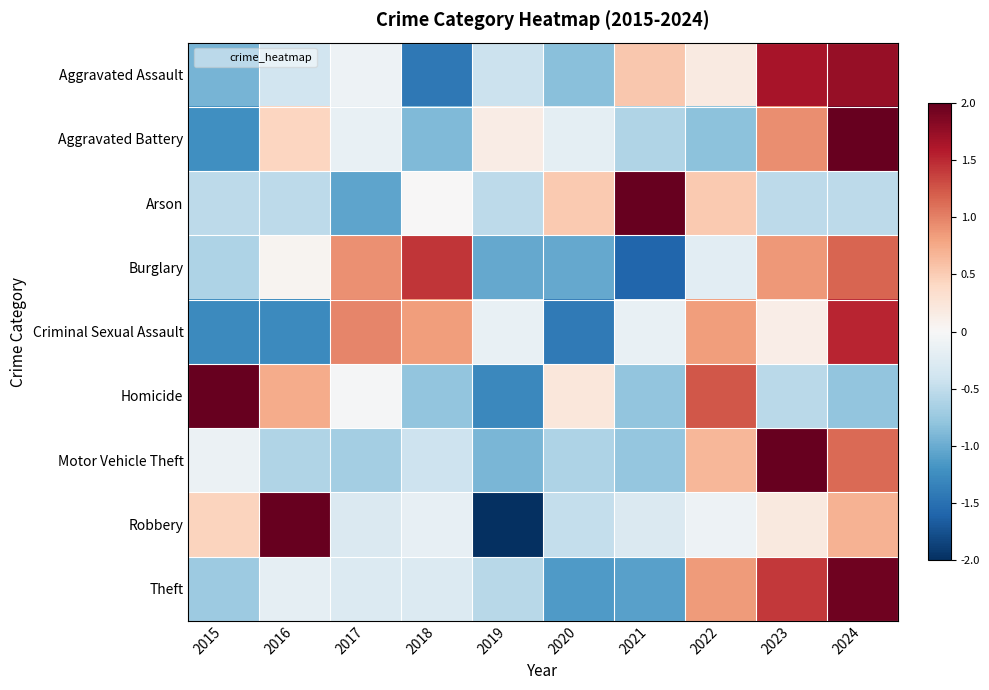

At which category is the sum across all series the highest?

2024